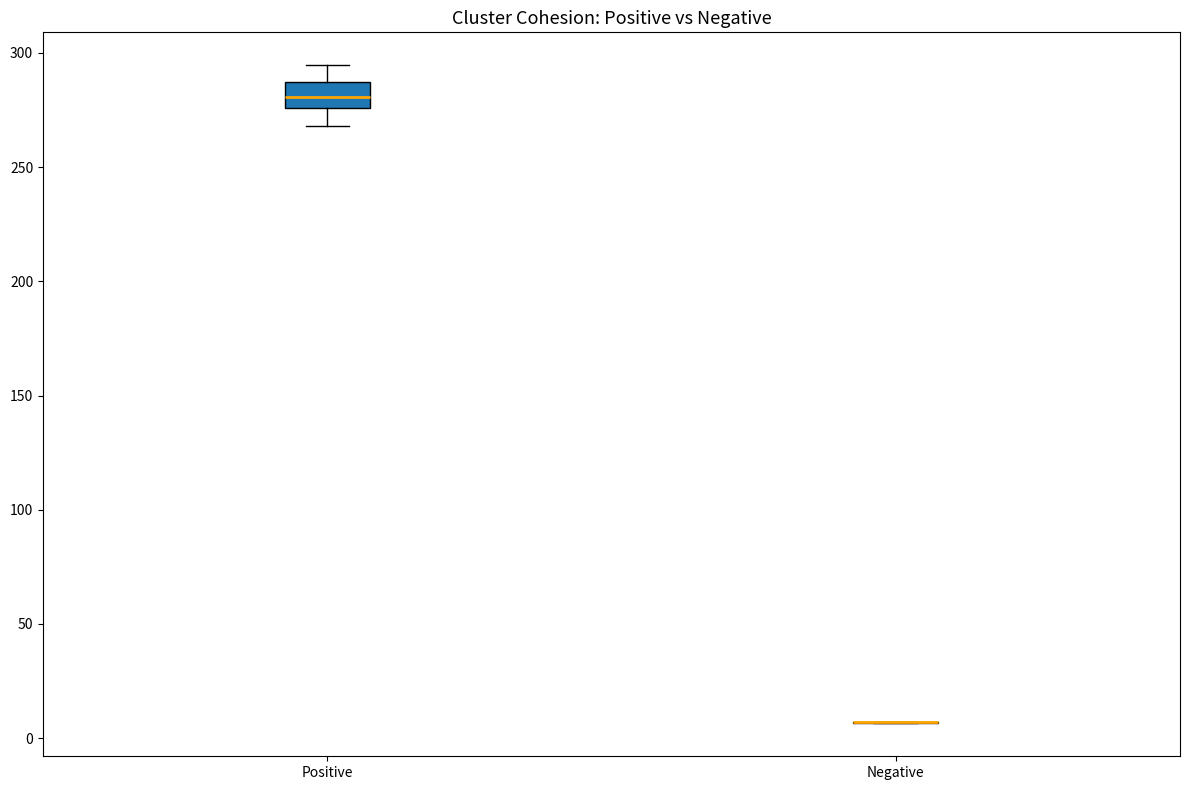

Reading left to right, read every box against the y-axis: the position of its median line, the range the box covers, and the ends of its whiskers. The values are not printed on the chart, so give them approximately, as read against the axis.

Positive: median 280, box 275 to 285, whiskers 270 to 295
Negative: box collapsed to a line at 5, whiskers 5 to 5